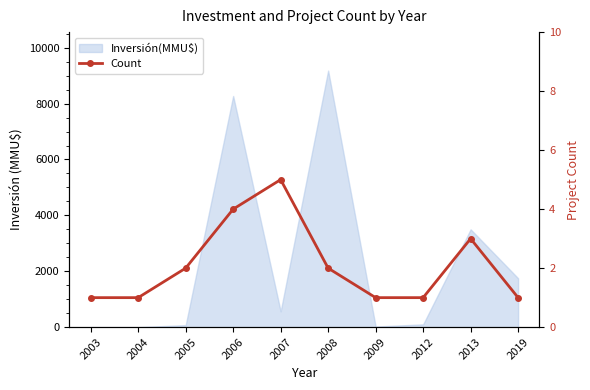

Reading left to right, transcribe all the data shown in this chart.

1	1	2	4	5	2	1	1	3	1